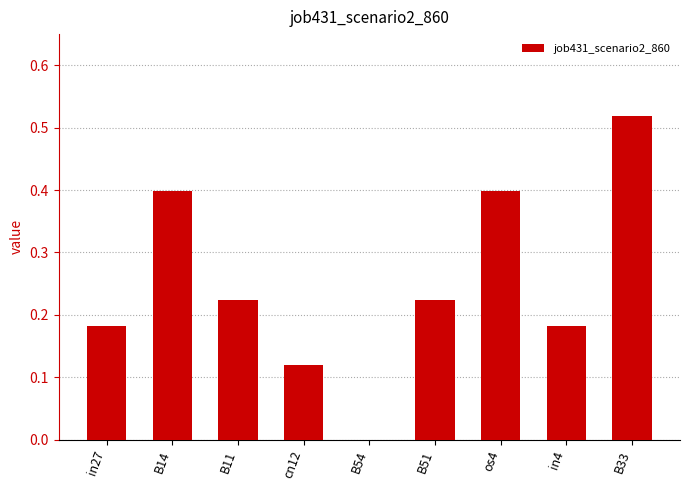

The value at B11 is 0.1. True or false?

False